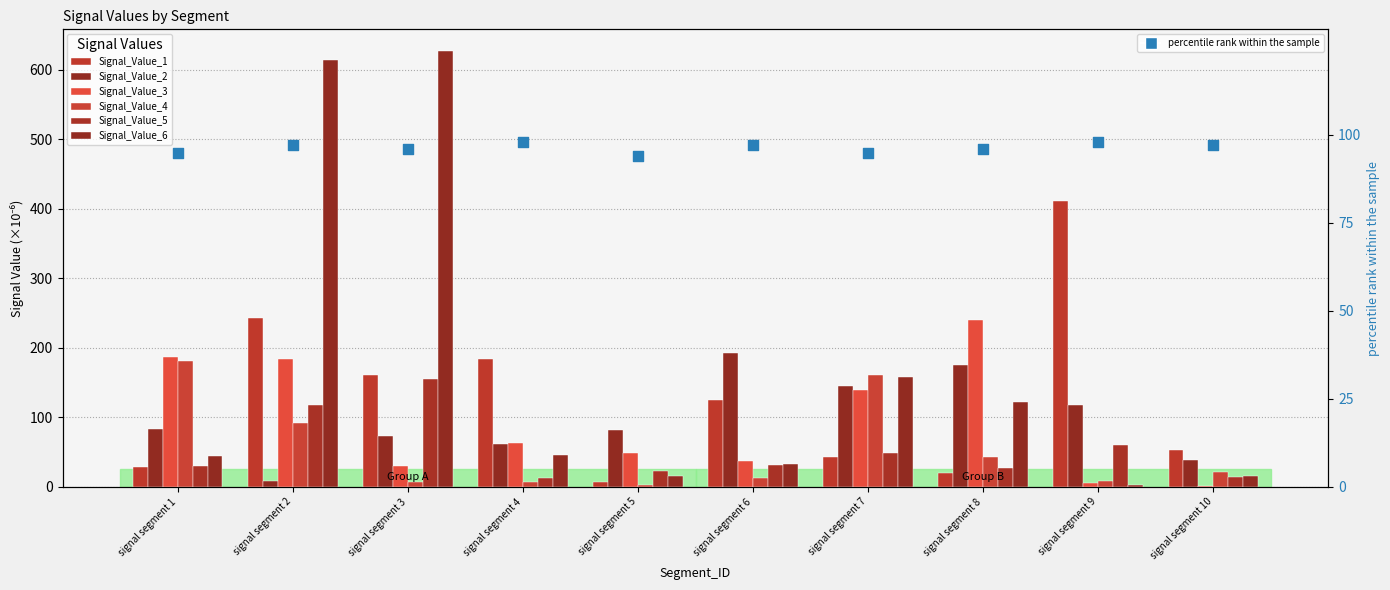

What are all the series names shown in the legend?

Signal_Value_1, Signal_Value_2, Signal_Value_3, Signal_Value_4, Signal_Value_5, Signal_Value_6